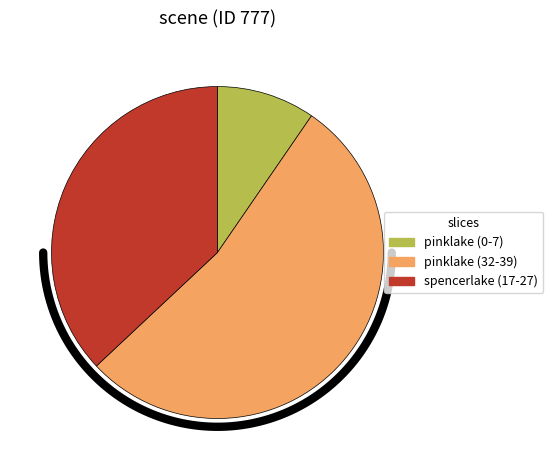

Is it true that 17 is 37% of the pie?

True